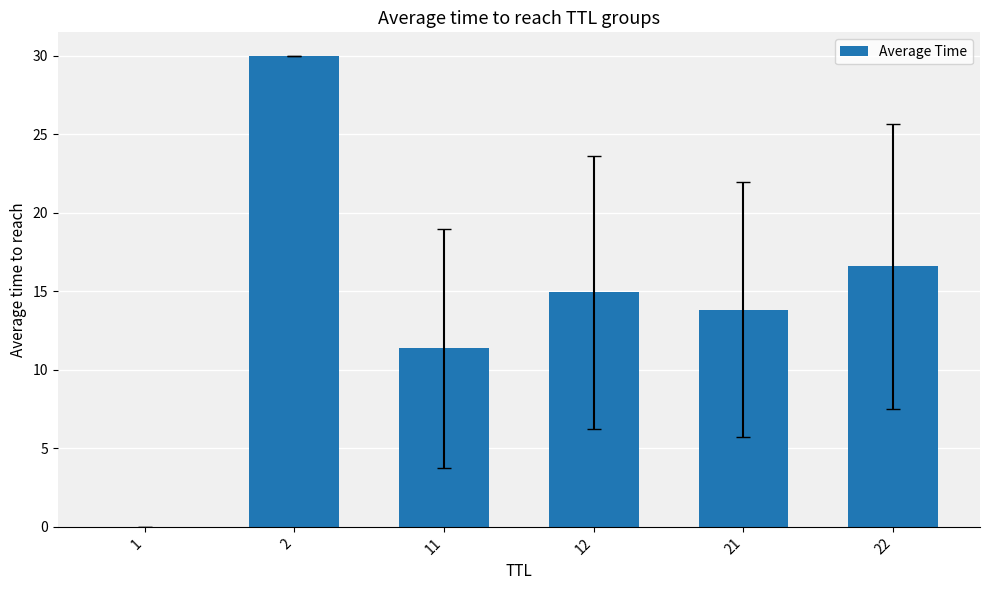

Which category has the highest value across all series?

2